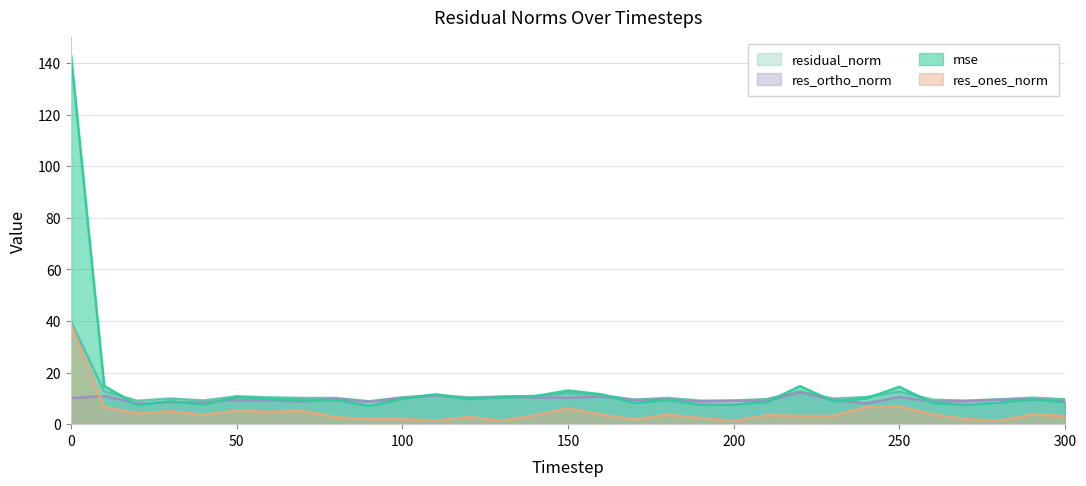

What is the difference between the mse values at 170 and 110?

3.4